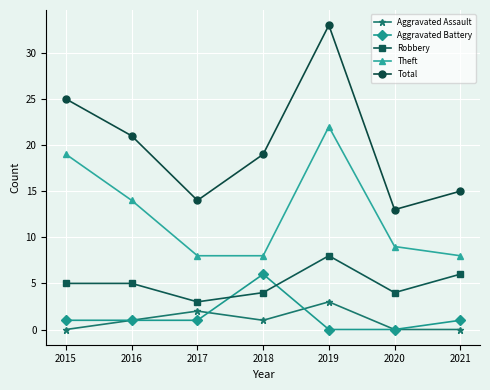

True or false: Aggravated Battery has more than 0 points higher than both neighbors.

True